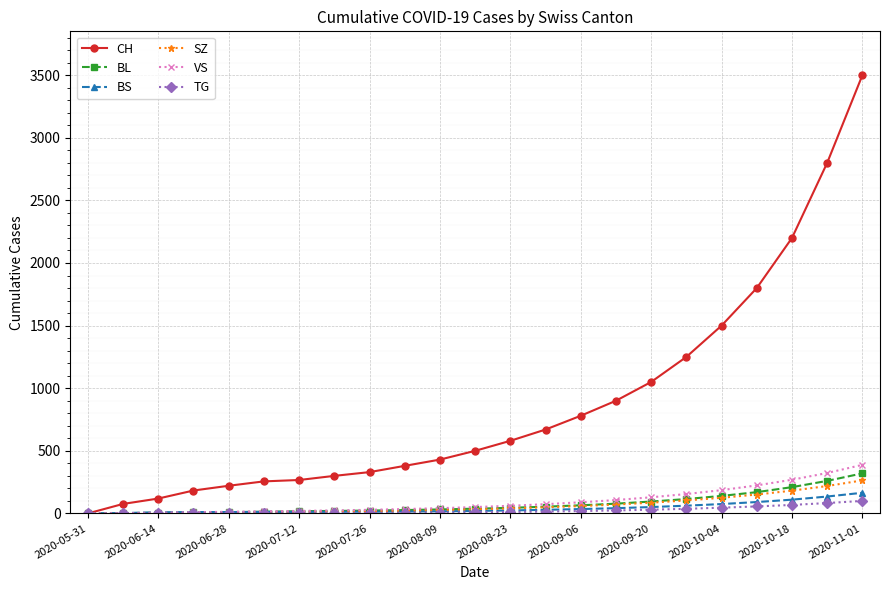

What is the maximum value for TG?

100